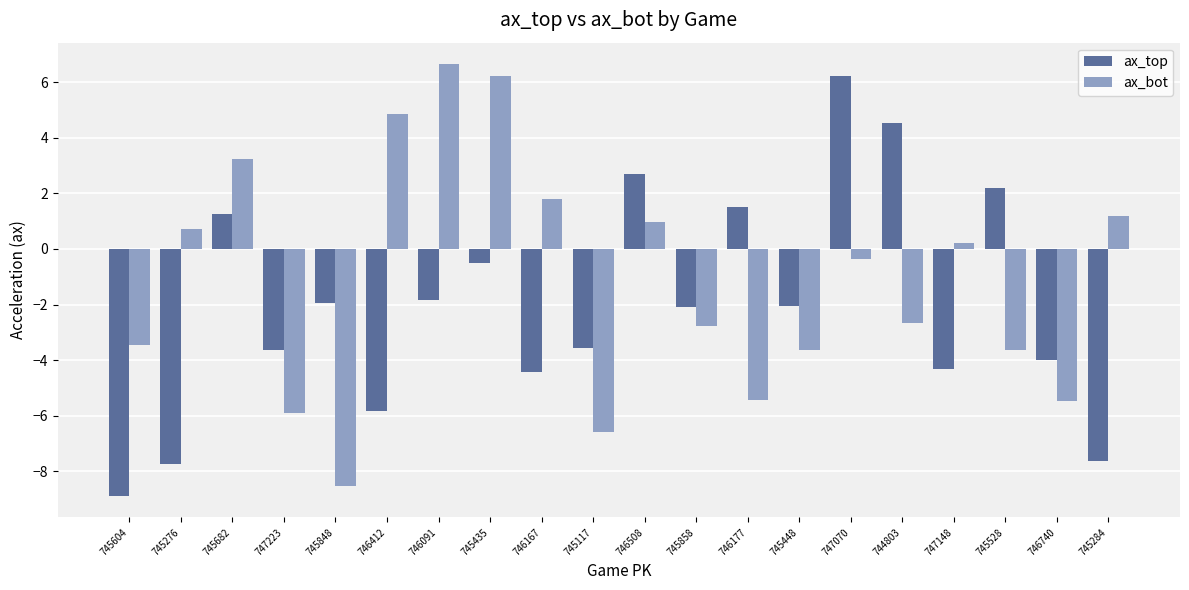

What is the difference between the maximum and minimum values in the ax_bot series?

15.2